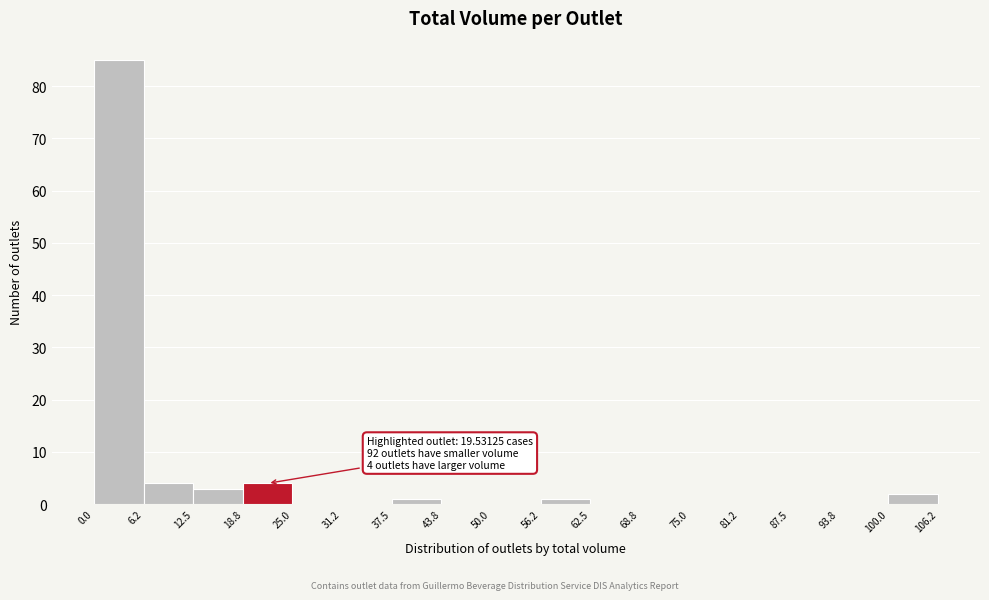

Which range on the x-axis has the tallest bar?

0.0 to 6.2